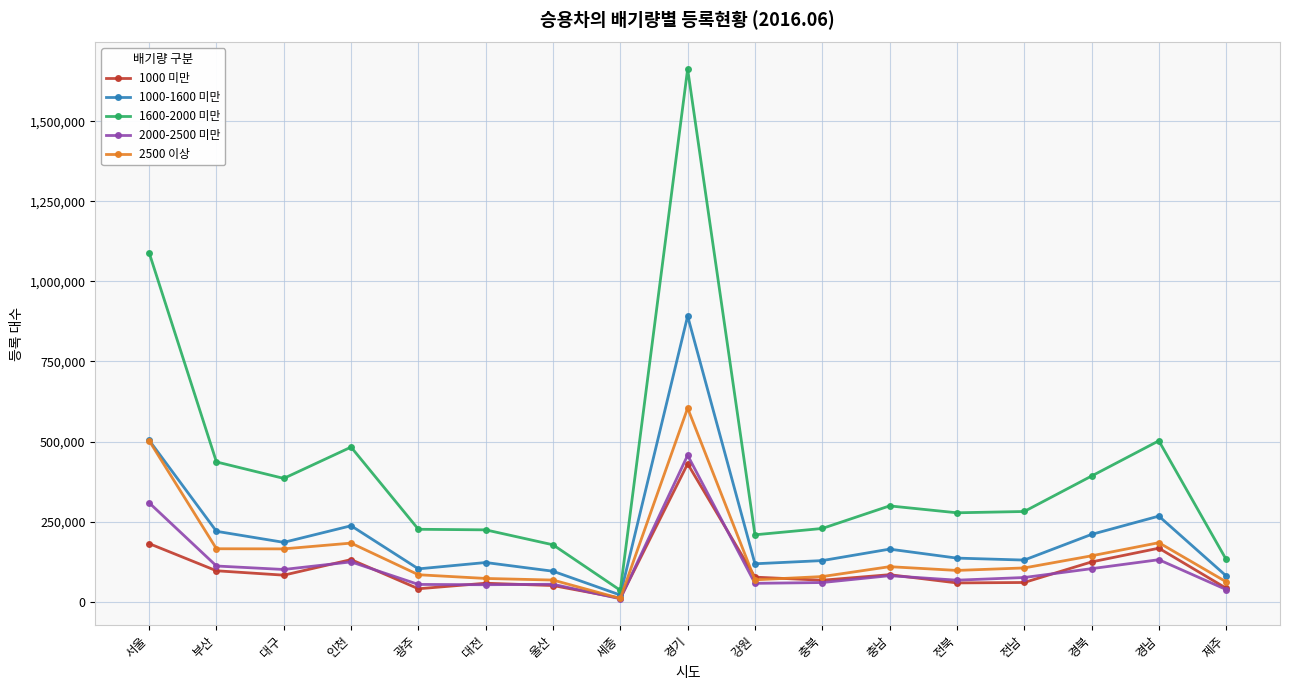

Between 울산 and 전북, which series saw the biggest shift?

1600-2000 미만